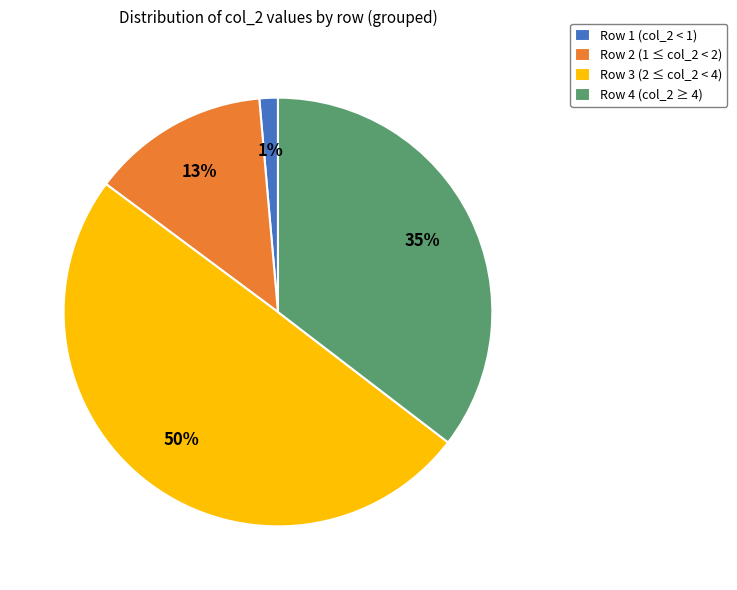

Count the number of slices in the pie.

4